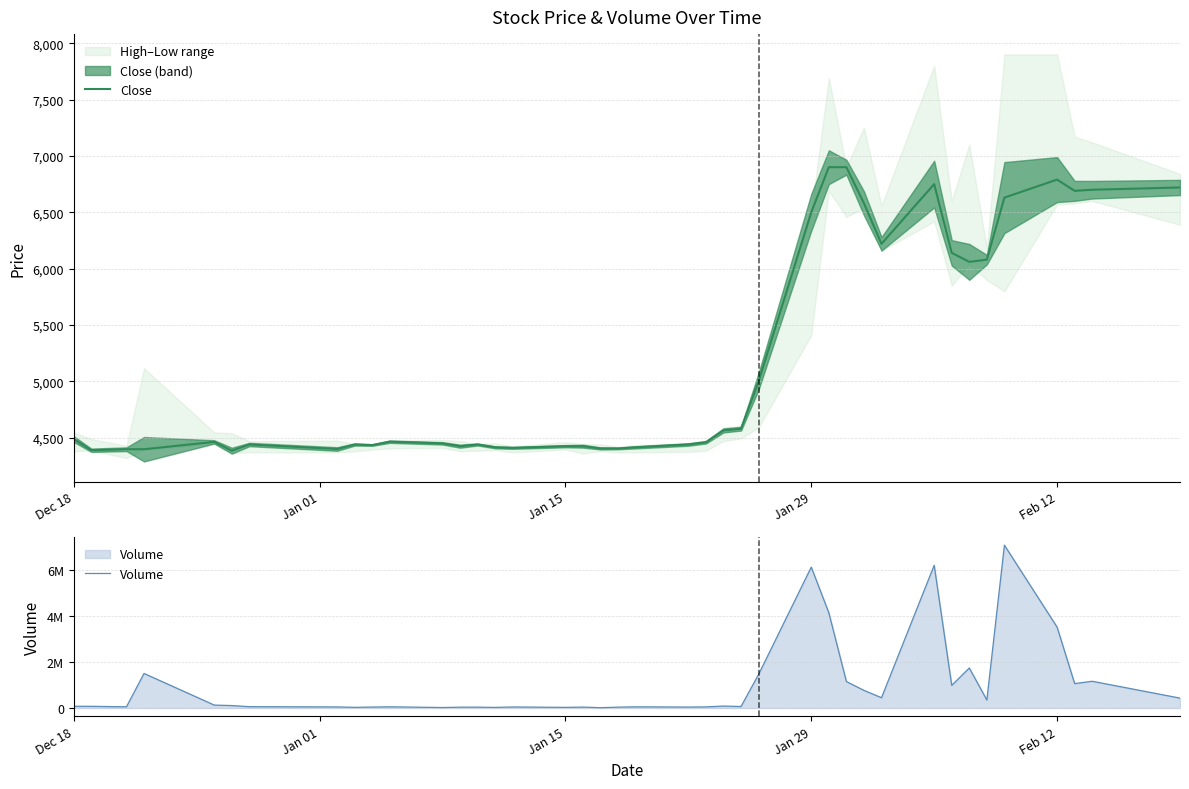

Reading left to right, what are all the values shown in this chart?

Close: 4488	4389	4398	4398	4463	4385	4440	4400	4440	4435	4465	4450	4425	4440	4415	4410	4425	4425	4405	4405	4415	4440	4460	4565	4580	5000	6500	6900	6900	6580	6220	6750	6140	6060	6080	6630	6790	6690	6700	6720
Volume: 76446	74056	52624	1506656	127809	106947	58062	47019	29324	42047	52163	21629	36094	37751	25963	45275	27702	39799	14444	37110	52055	41427	48744	85529	65764	1463172	6142454	4153635	1153936	768877	448886	6221532	987183	1744667	348076	7097463	3526087	1064560	1166580	431089